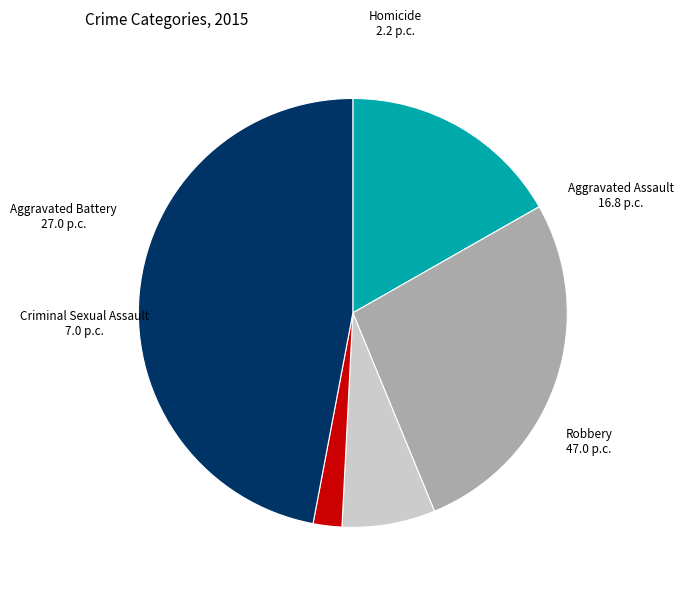

Which slice is the largest?

Robbery